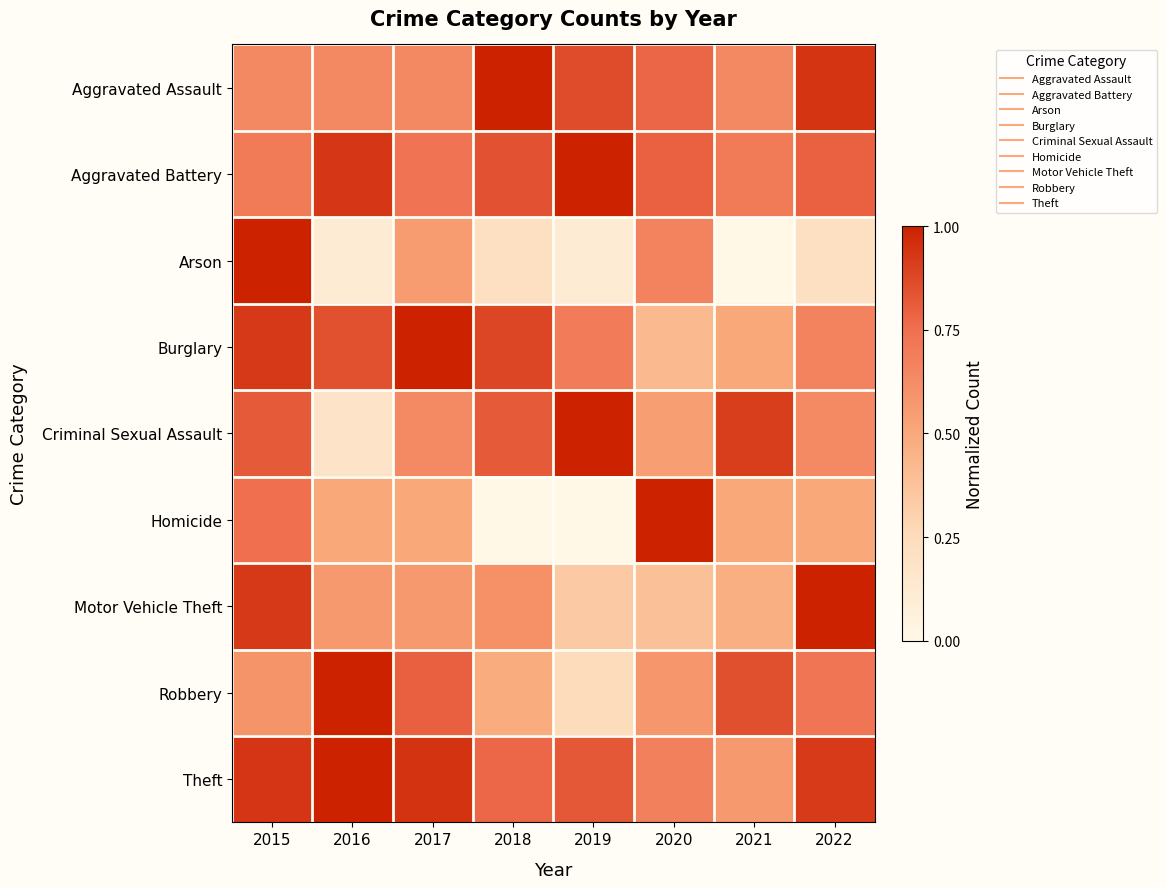

Between 2019 and 2017, which is larger?

2019